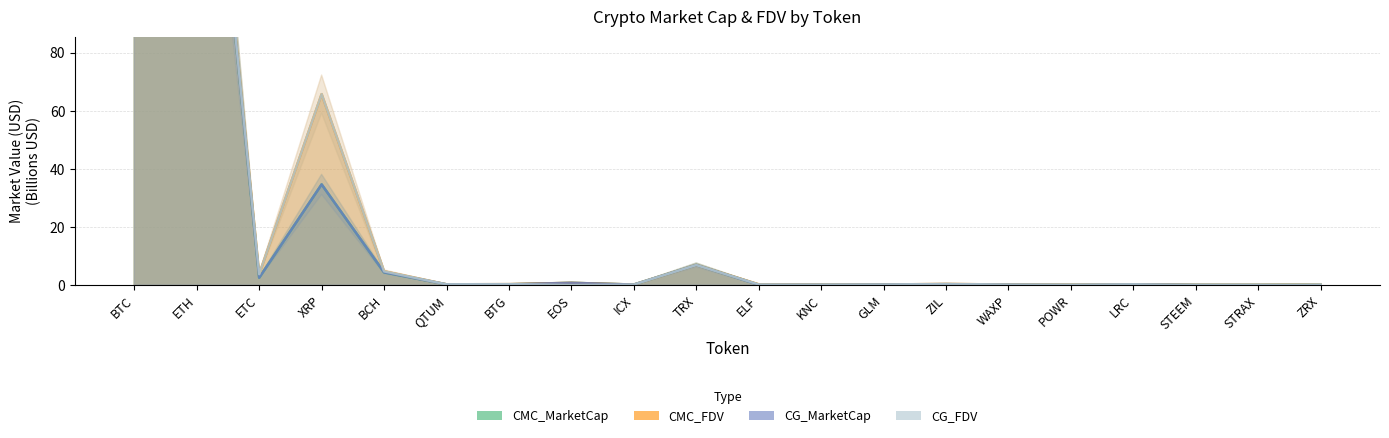

At which category is the sum across all series the highest?

BTC